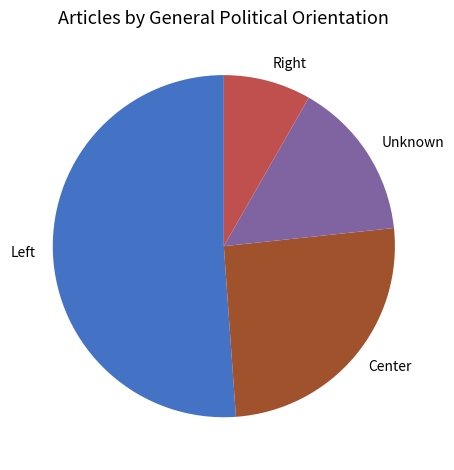

The Center slice represents 26% of the pie. True or false?

True